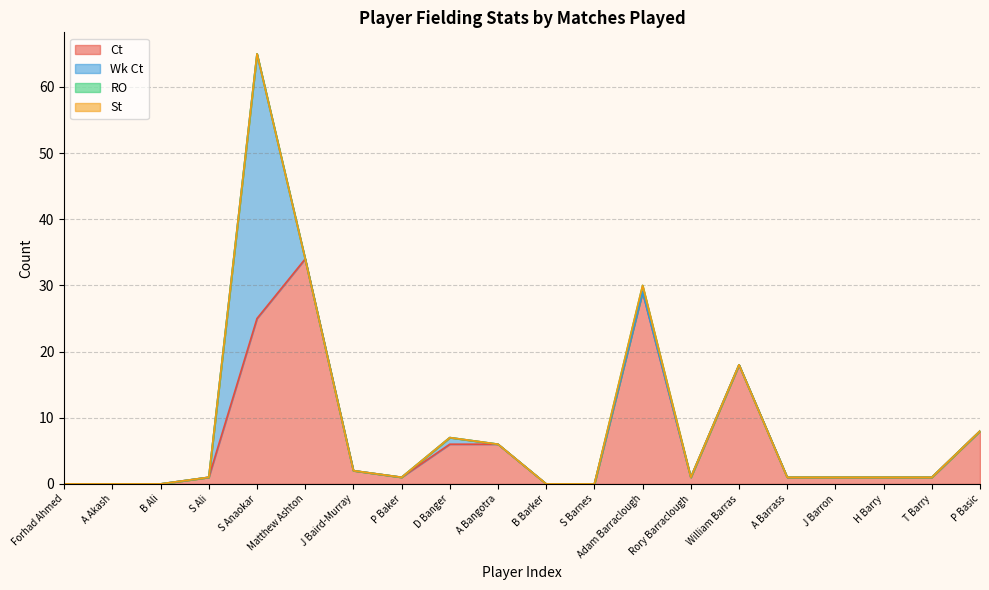

Does the chart have visible grid lines?

Yes